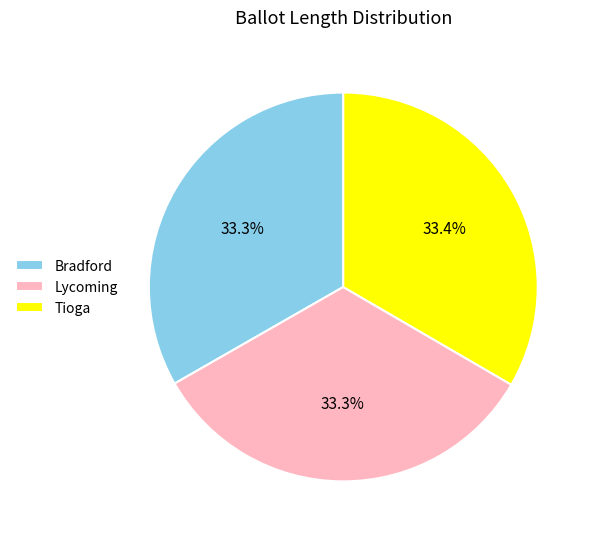

Does Lycoming account for over 50% of the chart?

No